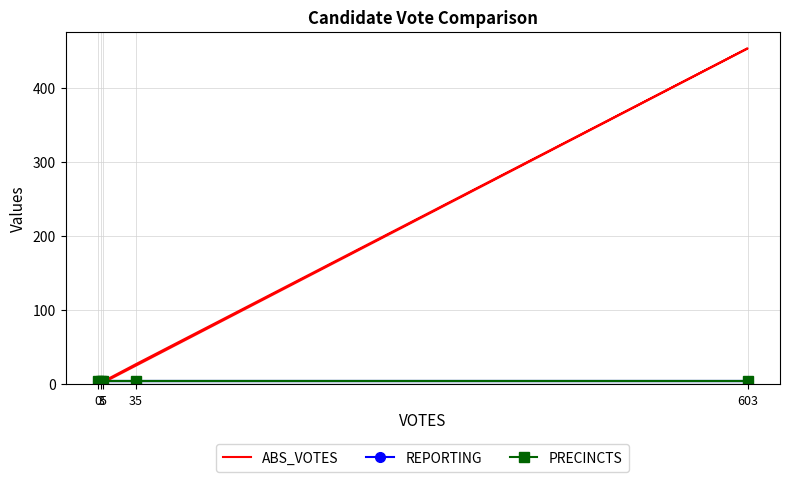

At how many categories does at least one series exceed 196?

1